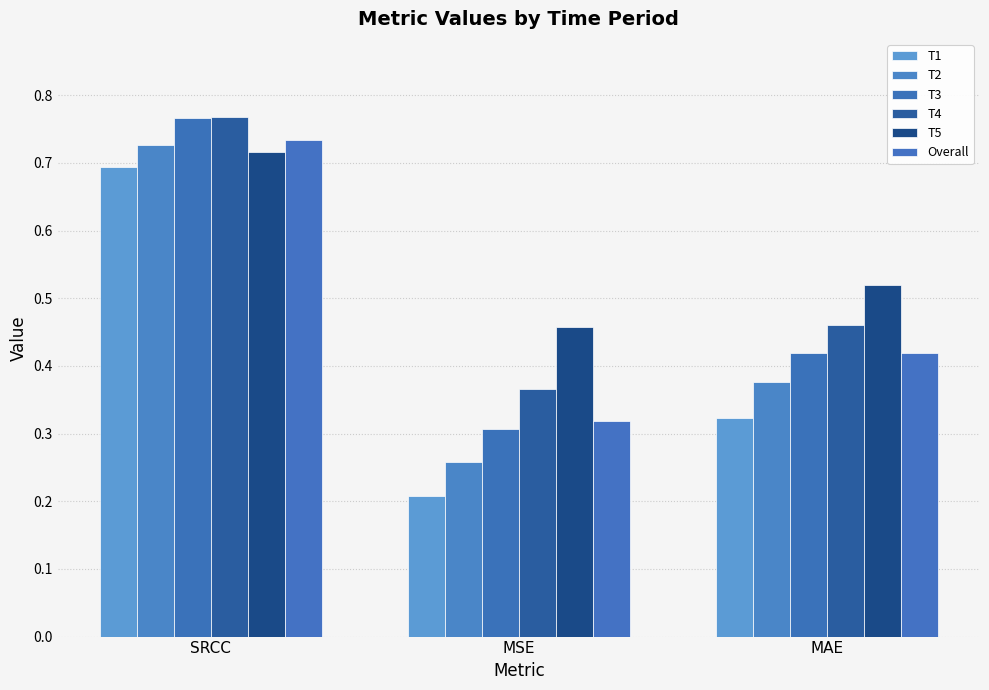

What is the sum of the T1 values at MAE and MSE?

0.5